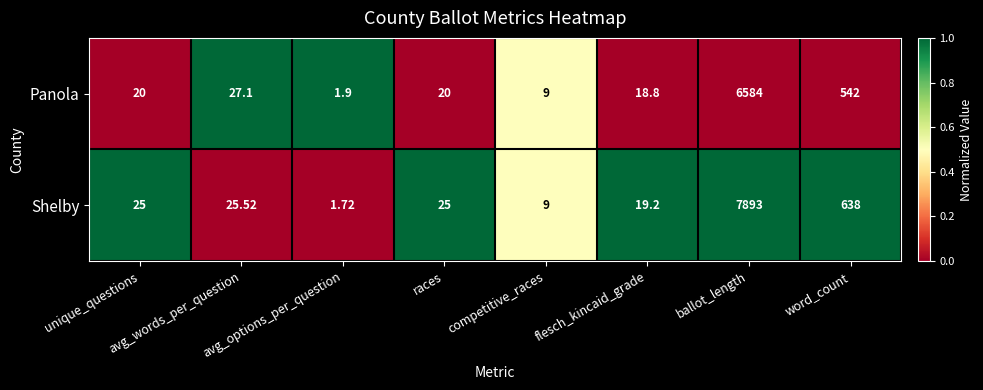

List the series in order of their overall mean, highest first.

Shelby, Panola